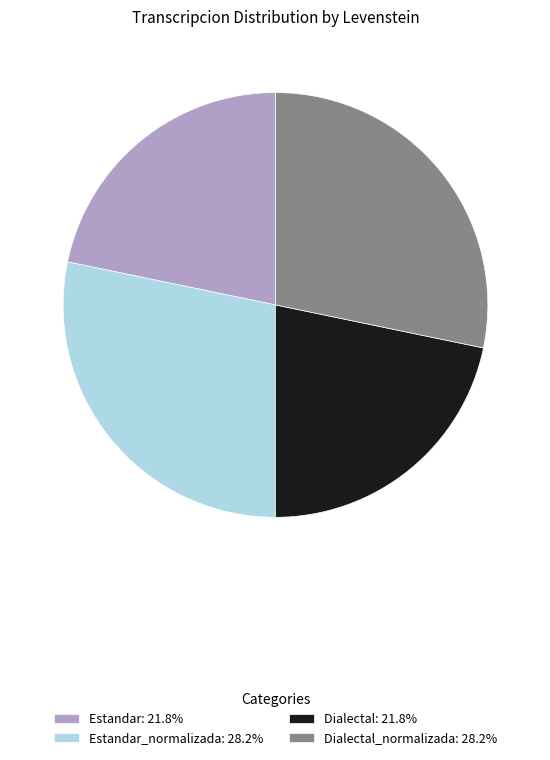

Is there a majority slice in this chart?

No